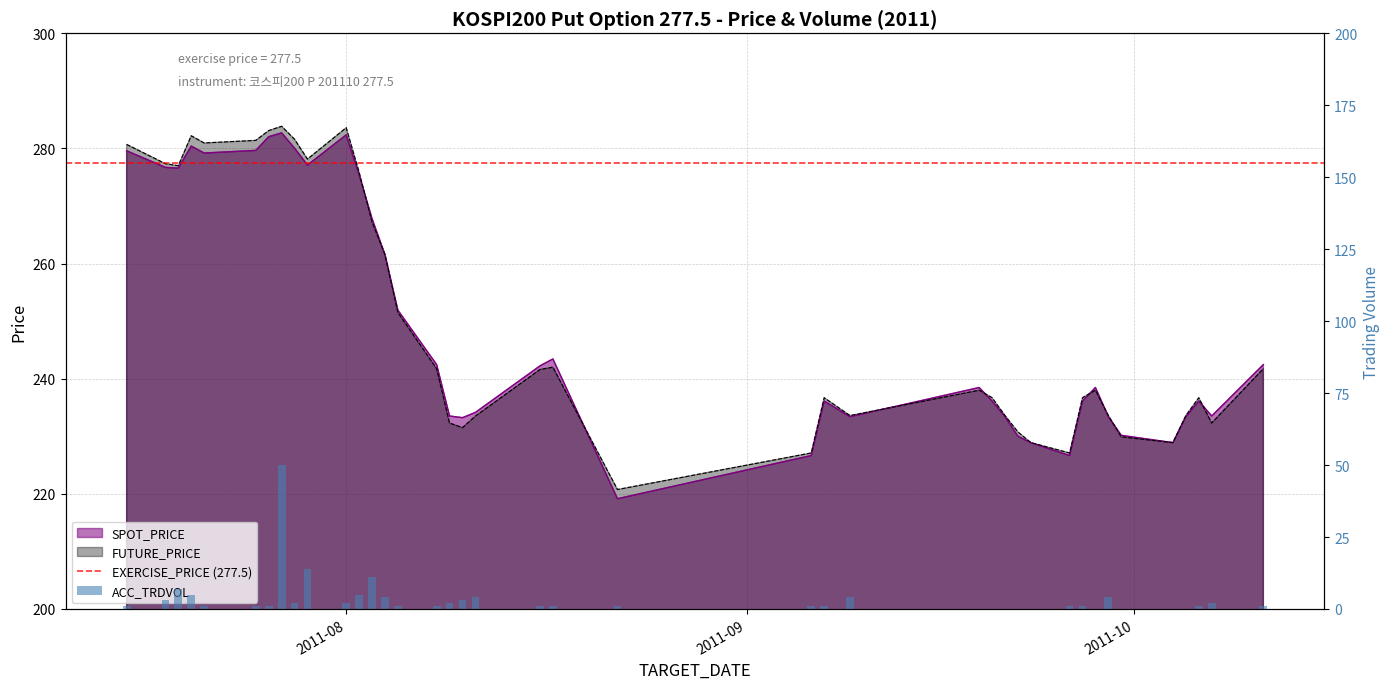

Which has a higher value, 2011-08-01 or 2011-07-19?

2011-08-01